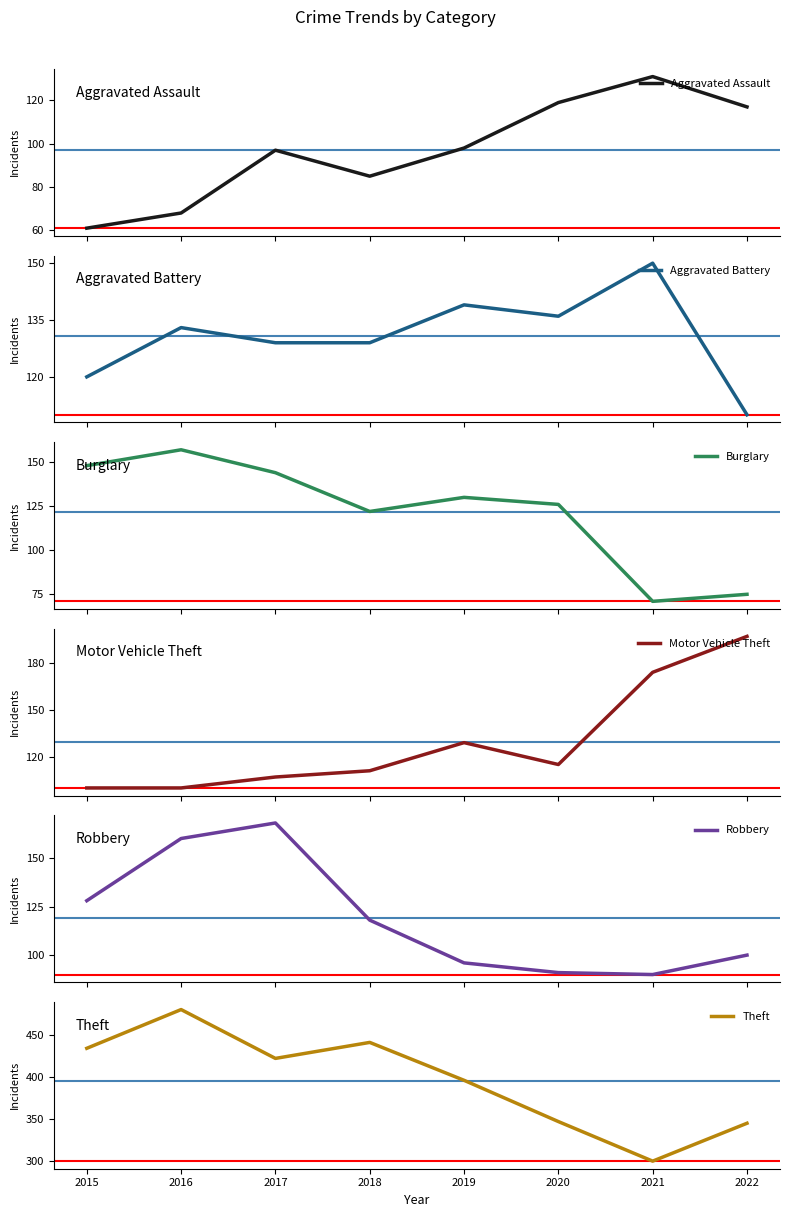

Where is Theft nearest to the value 390?

2019